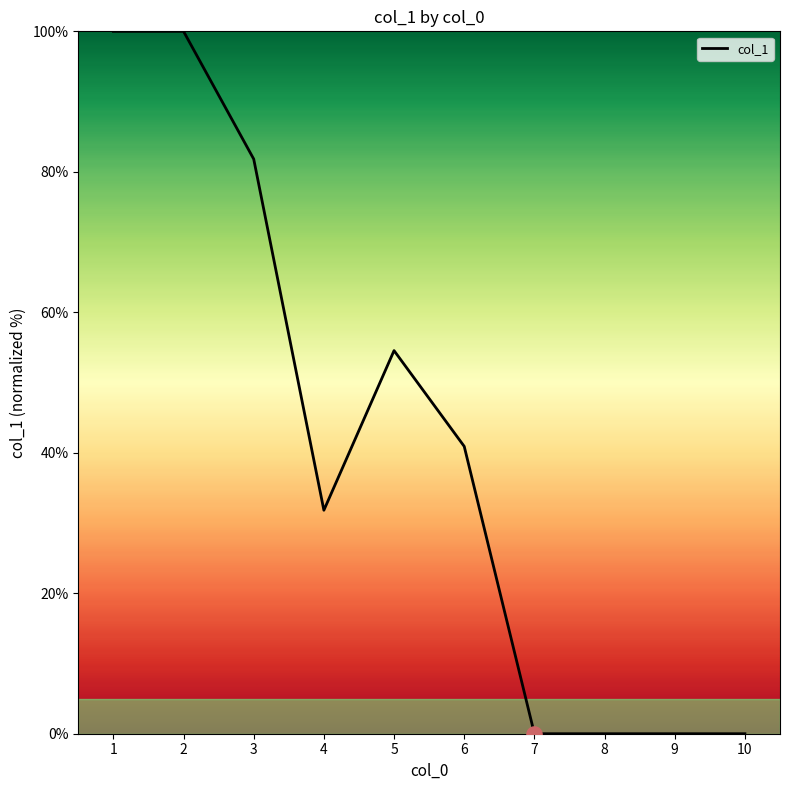

Between 3 and 5, which is larger?

3